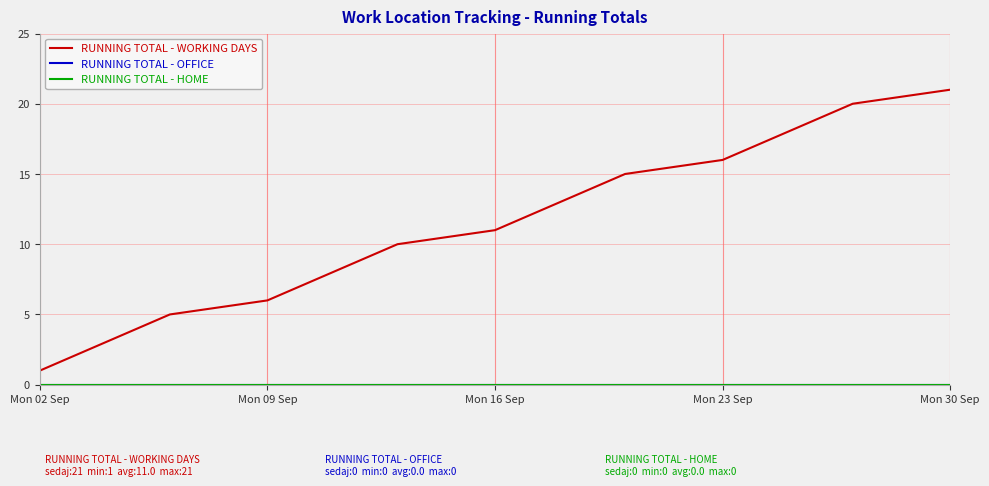

Which series has the widest spread of values?

RUNNING TOTAL - WORKING DAYS